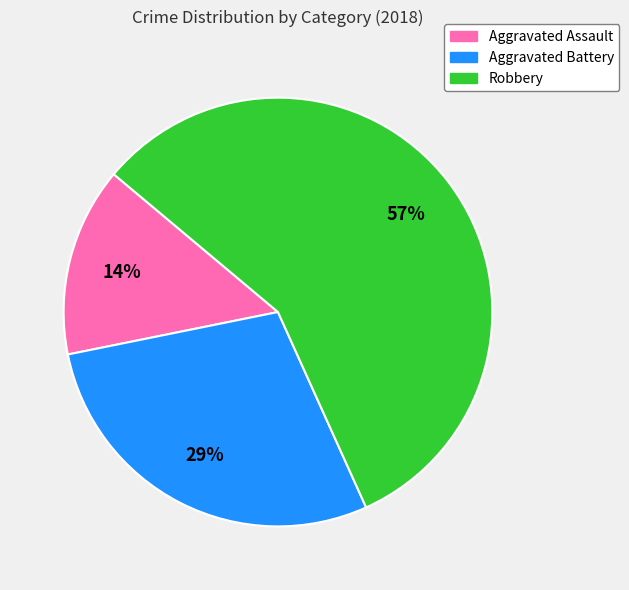

What is the smallest slice in the pie chart?

Aggravated Assault